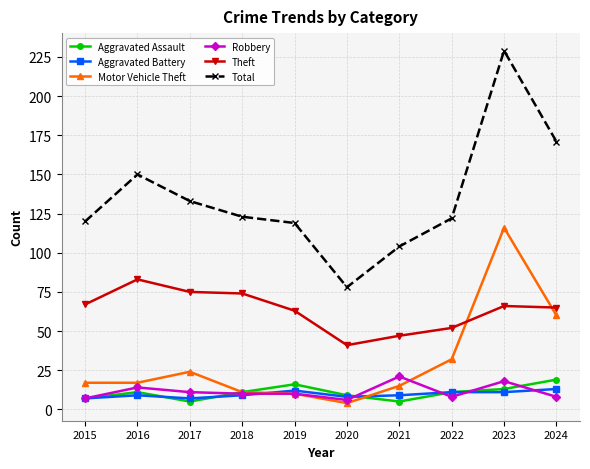

What is the value of the Total point at the 9th from the left?

229